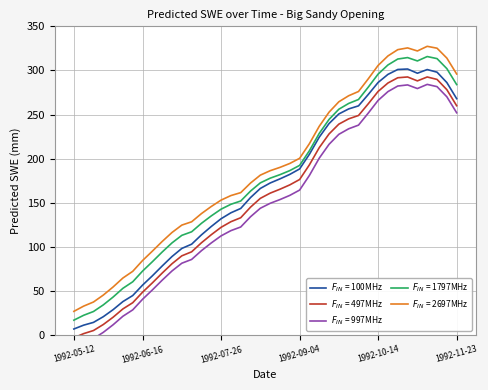

Reading left to right, extract all data points from this chart.

1992-05-12=6.7	1992-05-17=11.1	1992-05-22=14.2	1992-05-27=20.7	1992-06-01=28.7	1992-06-06=37.8	1992-06-11=44.7	1992-06-16=56.5	1992-06-21=67.0	1992-06-26=78.2	1992-07-01=88.9	1992-07-06=98.1	1992-07-11=102.9	1992-07-16=113.5	1992-07-21=123.0	1992-07-26=131.8	1992-07-31=138.5	1992-08-05=143.4	1992-08-10=155.8	1992-08-15=166.1	1992-08-20=172.3	1992-08-25=177.0	1992-08-30=182.1	1992-09-04=188.3	1992-09-09=204.9	1992-09-14=224.3	1992-09-19=239.7	1992-09-24=250.6	1992-09-29=256.3	1992-10-04=259.8	1992-10-09=272.8	1992-10-14=286.4	1992-10-19=295.5	1992-10-24=301.1	1992-10-29=301.6	1992-11-03=296.8	1992-11-08=301.0	1992-11-13=298.0	1992-11-18=286.2	1992-11-23=268.0